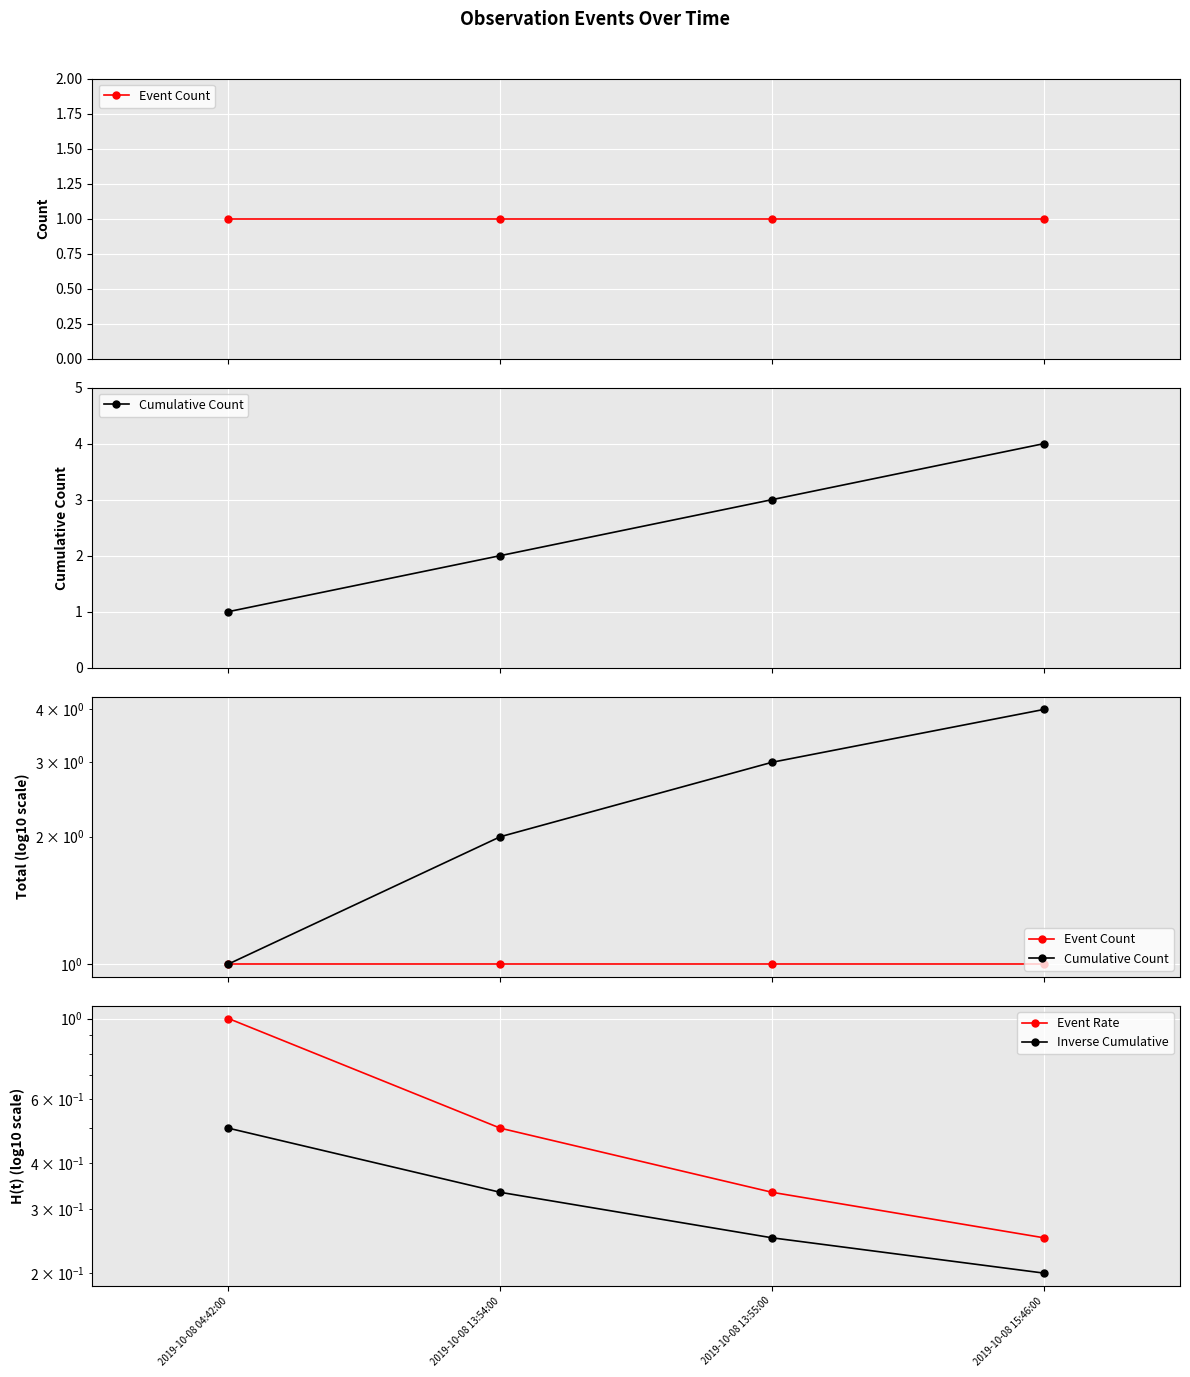

True or false: Event Count and Cumulative Count cross at least once.

False